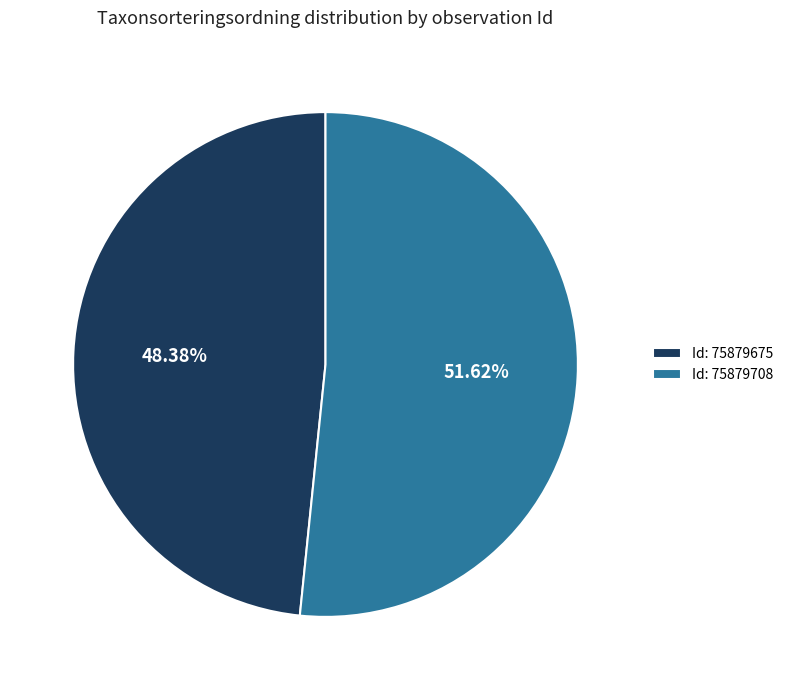

Which has a higher value, Id: 75879708 or Id: 75879675?

Id: 75879708